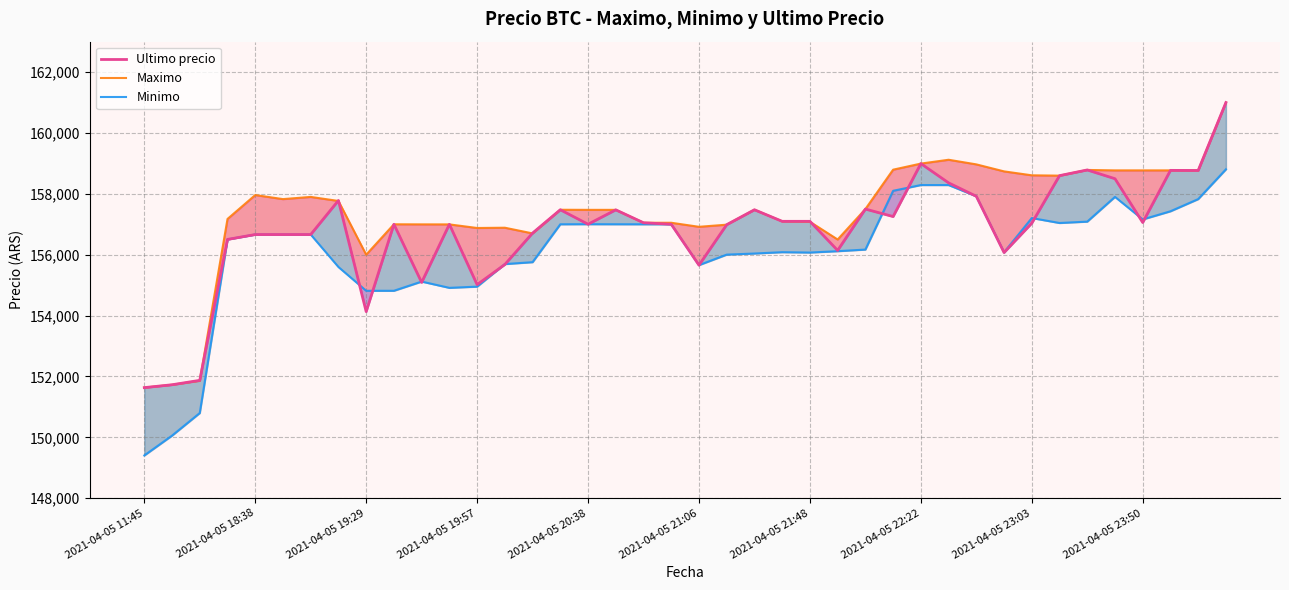

The Maximo series shows 161000 at 39. True or false?

True